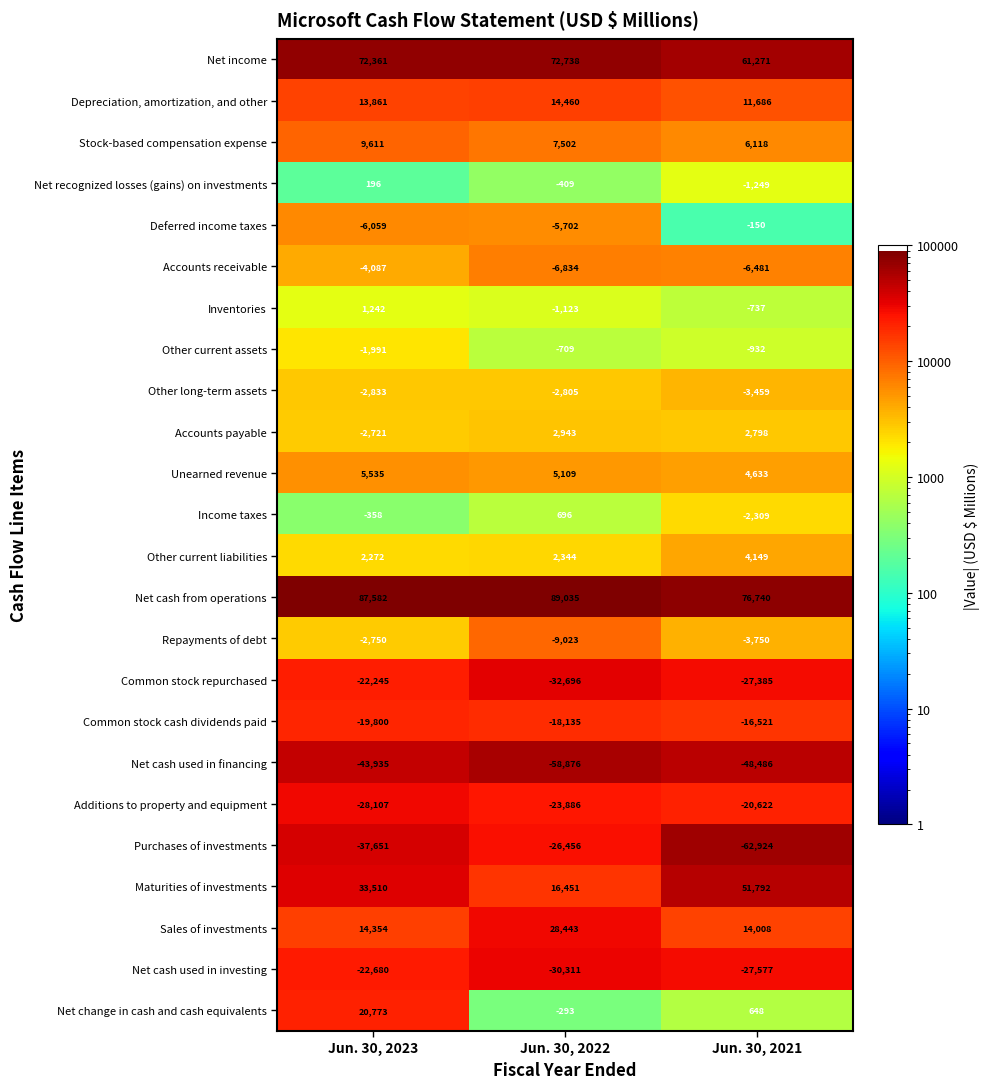

What is the difference between the Net recognized losses (gains) on investments values at Jun. 30, 2023 and Jun. 30, 2021?

1445